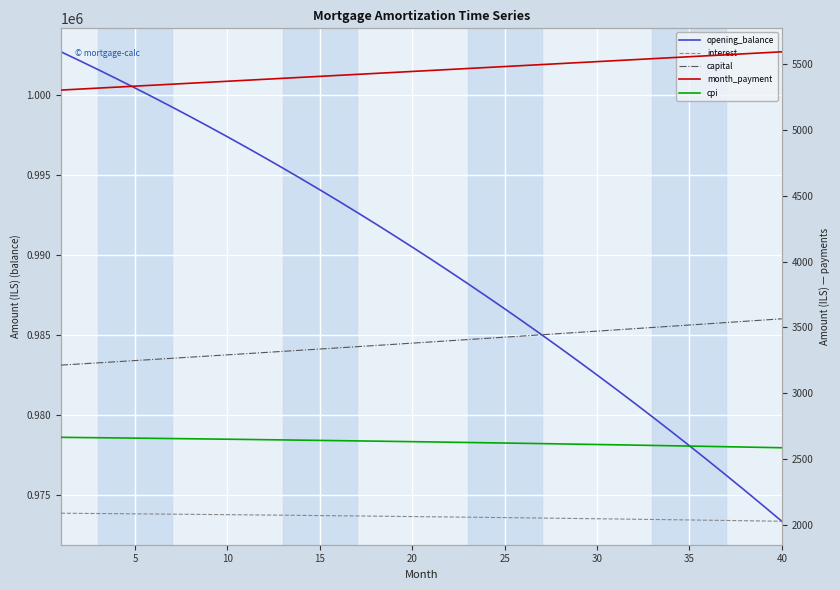

How many values in the interest series are below 2063?

20